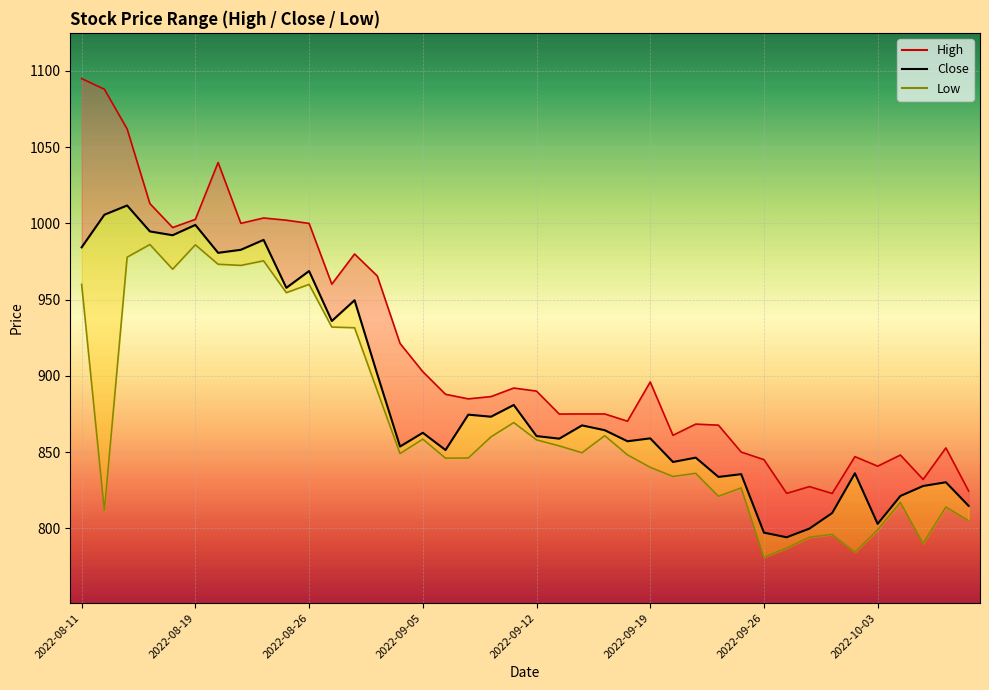

What is the highest value of the Close series?

1011.8